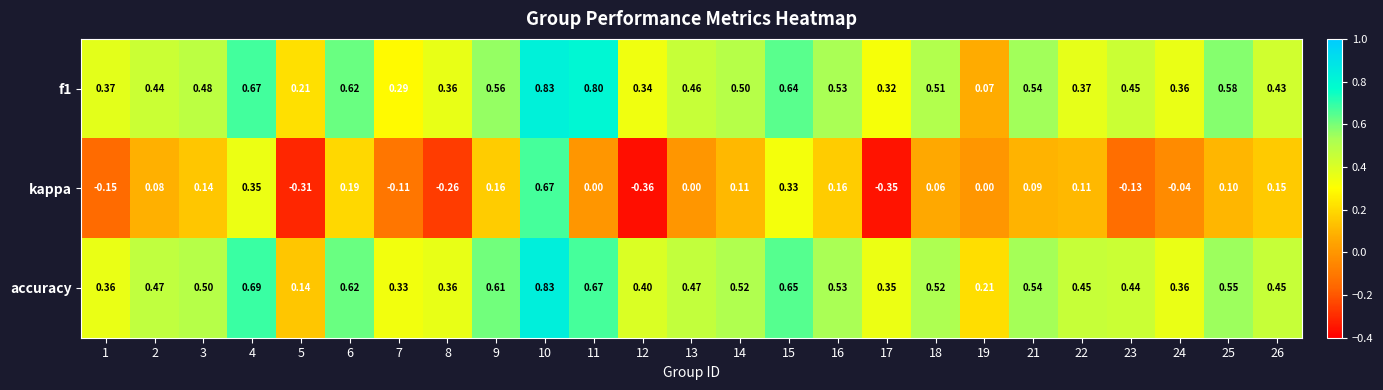

Is the value of accuracy at 8 greater than the value of f1 at 17?

Yes